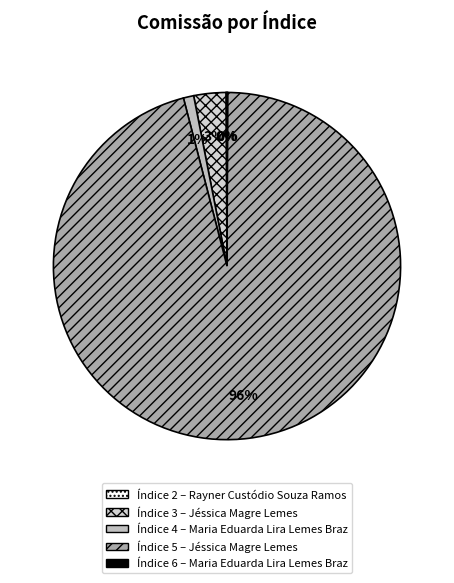

Count the number of slices in the pie.

5